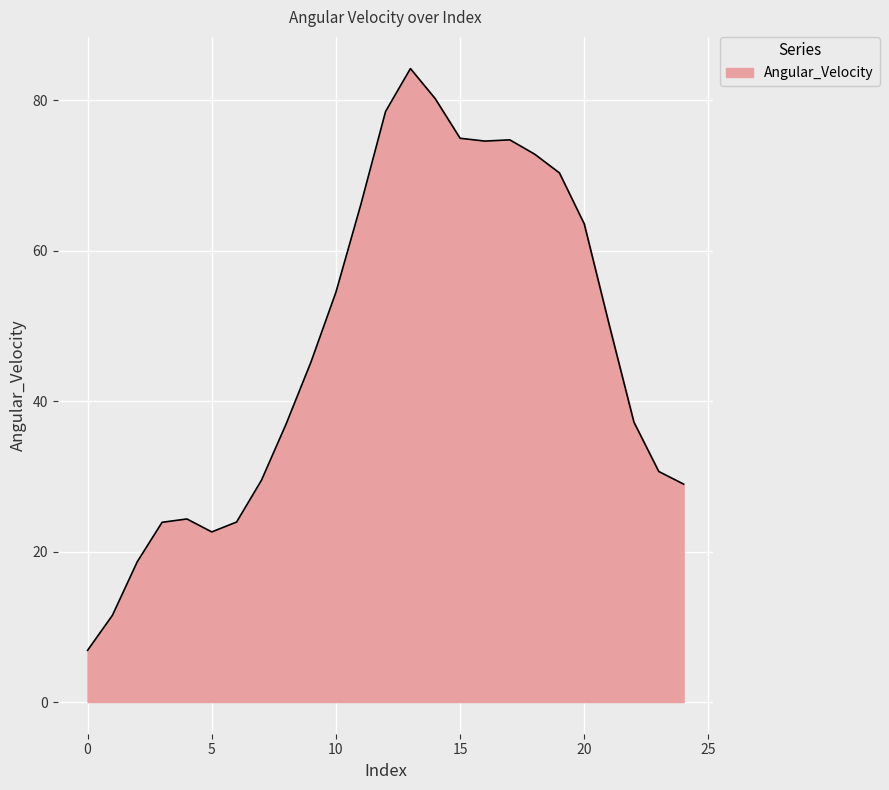

What is the difference between the maximum and minimum values?

77.3